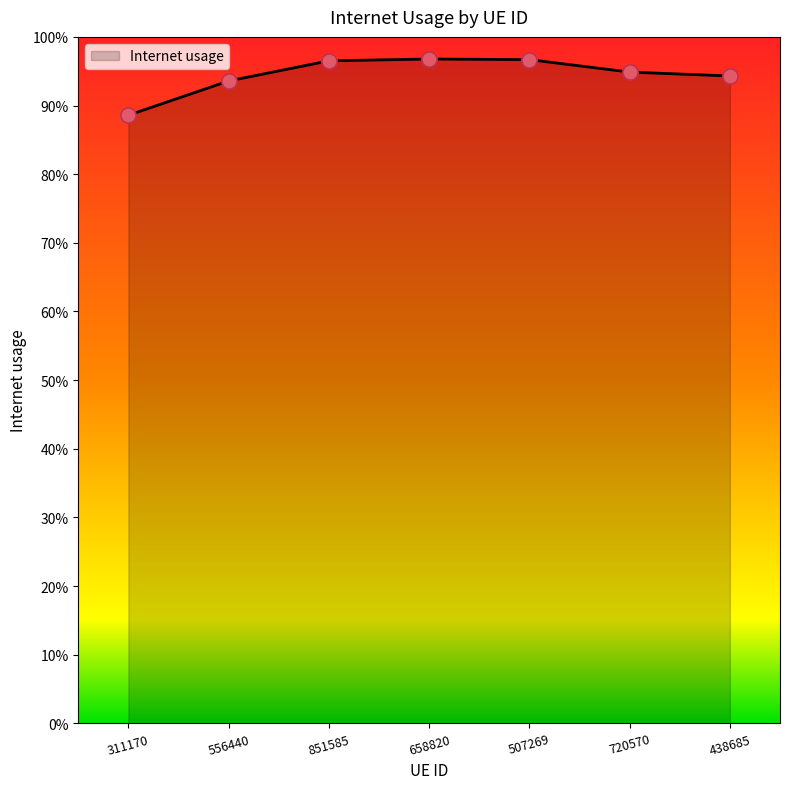

What is the change in value from 311170 to 438685?

+0.1